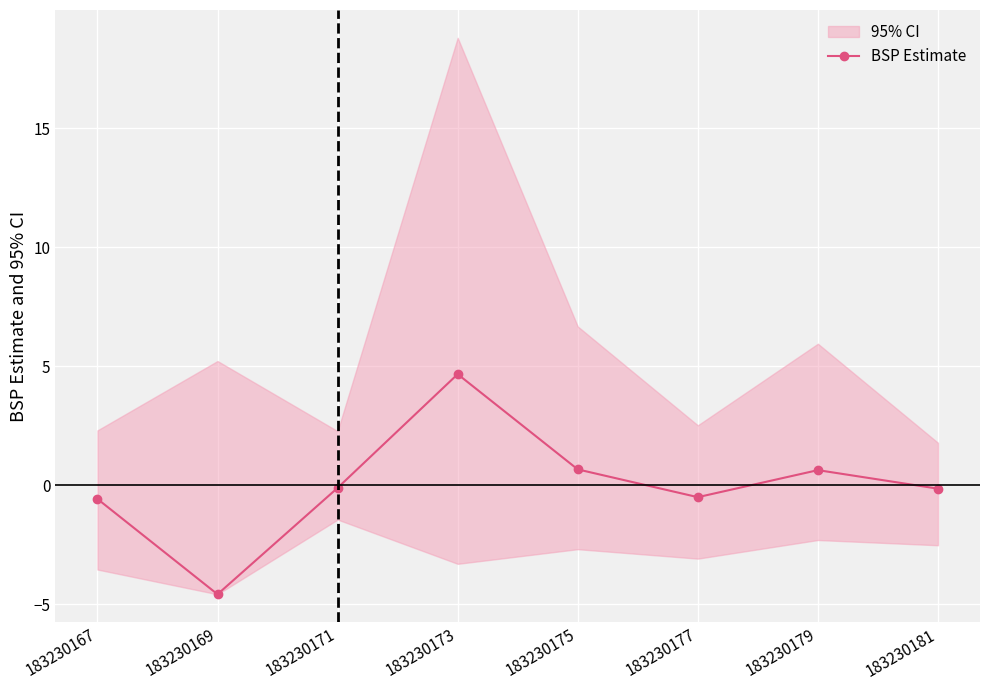

Rank the categories by value from highest to lowest.

183230173, 183230175, 183230179, 183230171, 183230181, 183230177, 183230167, 183230169